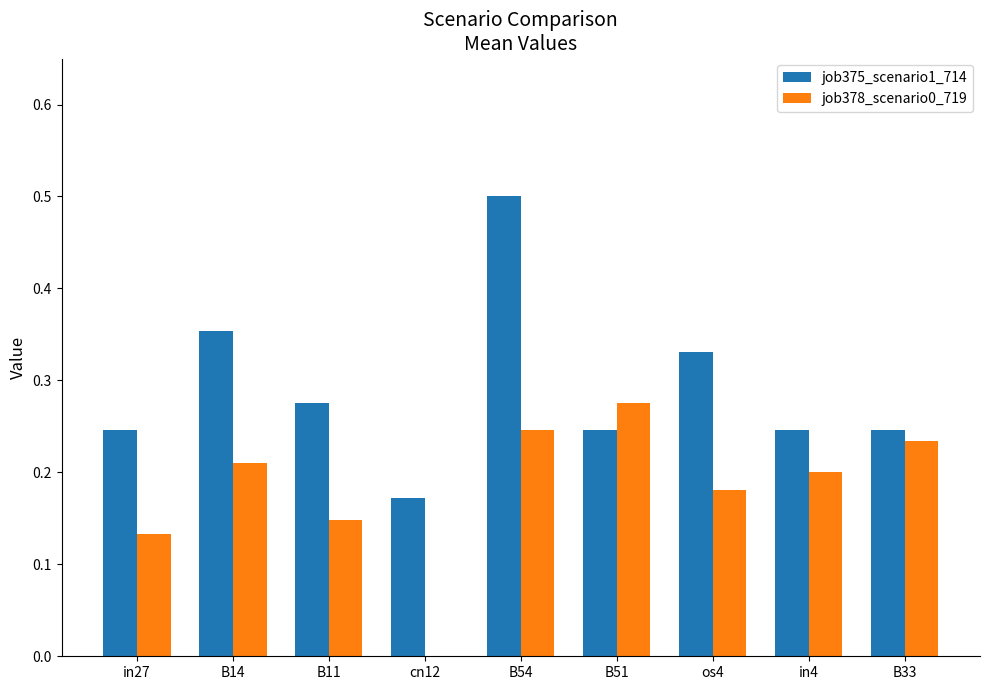

Which series changed the most between B54 and os4?

job375_scenario1_714